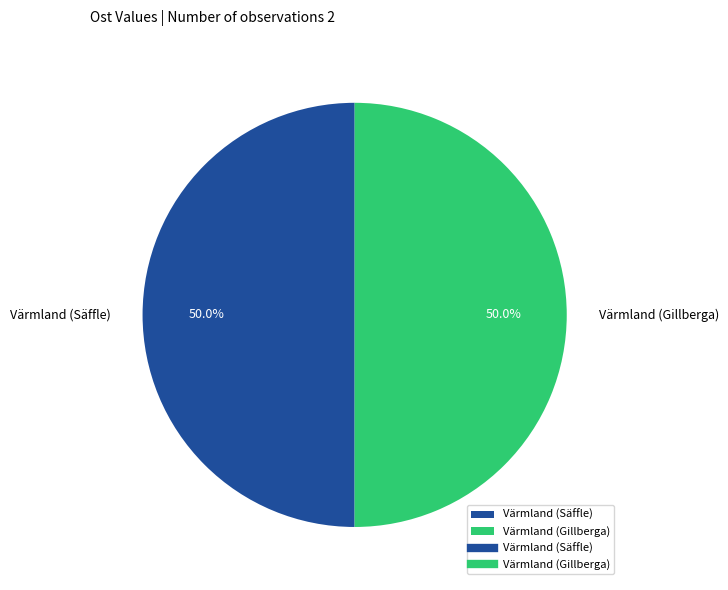

Is the sum of Värmland (Säffle) and Värmland (Gillberga) greater than half?

Yes